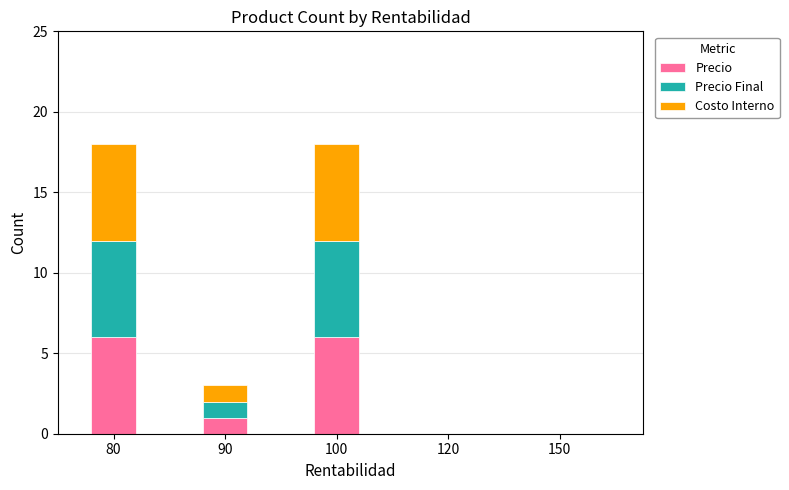

At which label is Precio closest to 3?

90